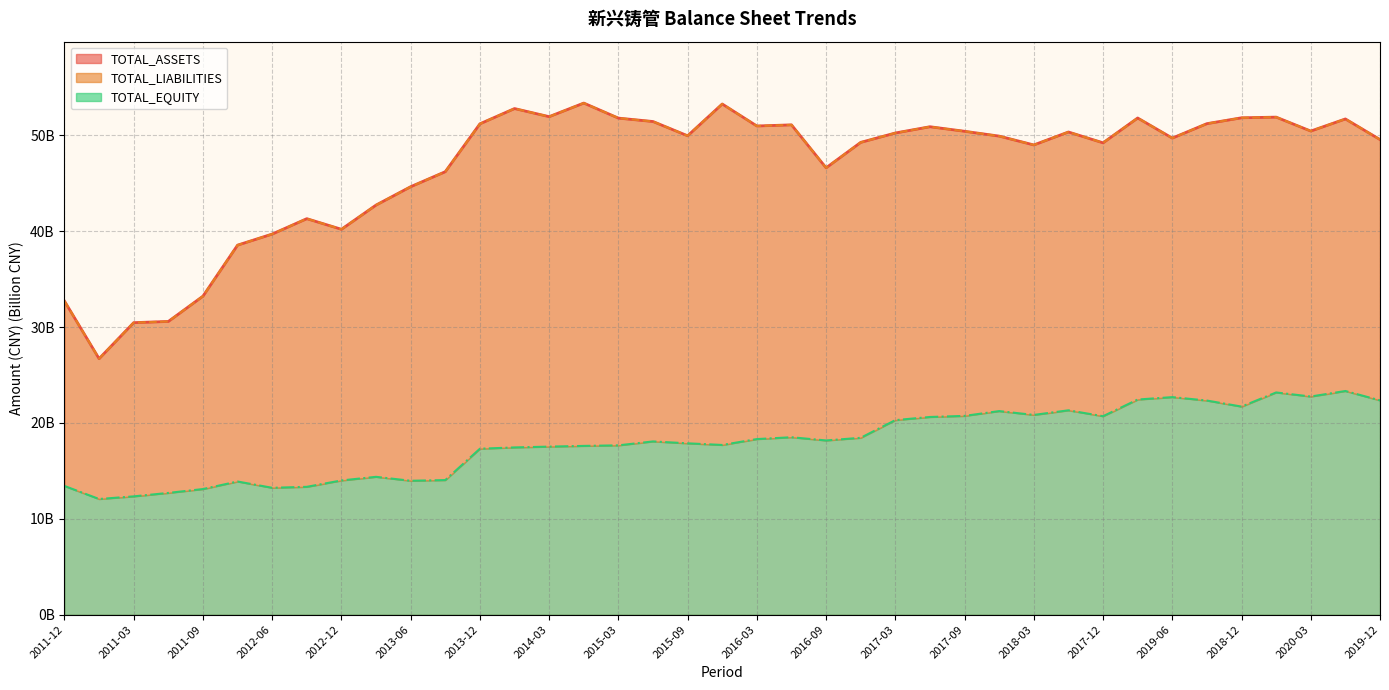

True or false: TOTAL_ASSETS and TOTAL_EQUITY intersect in this chart.

False